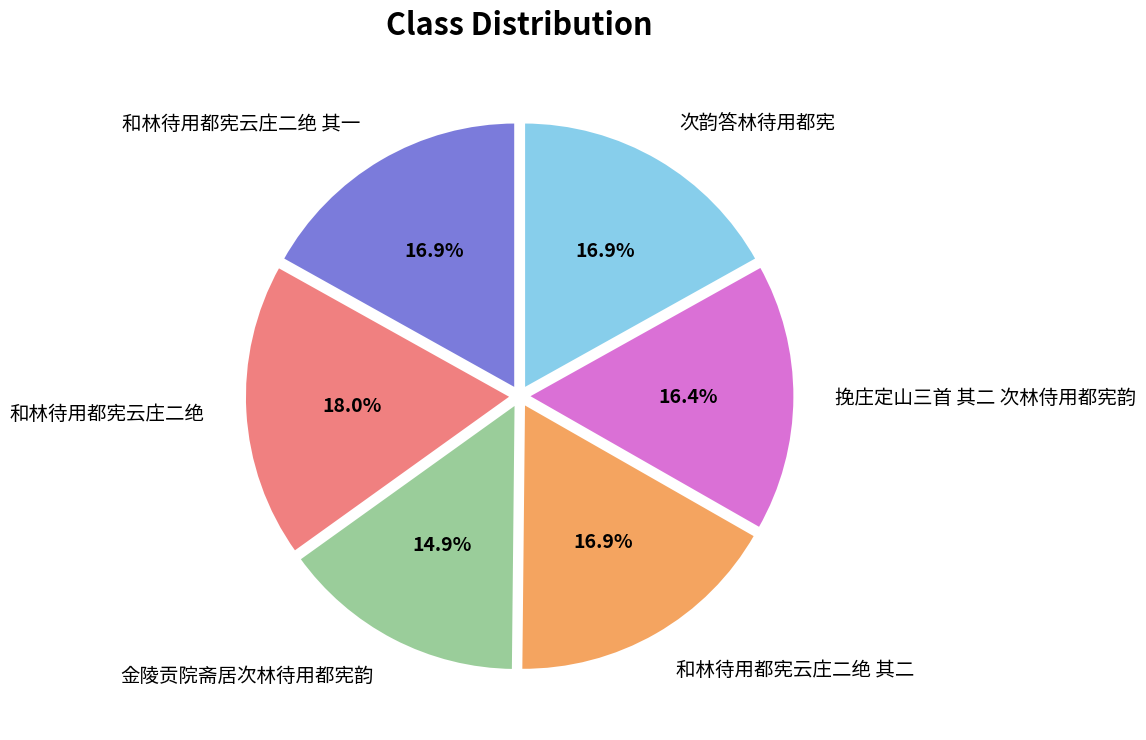

What is the smallest slice in the pie chart?

金陵贡院斋居次林待用都宪韵